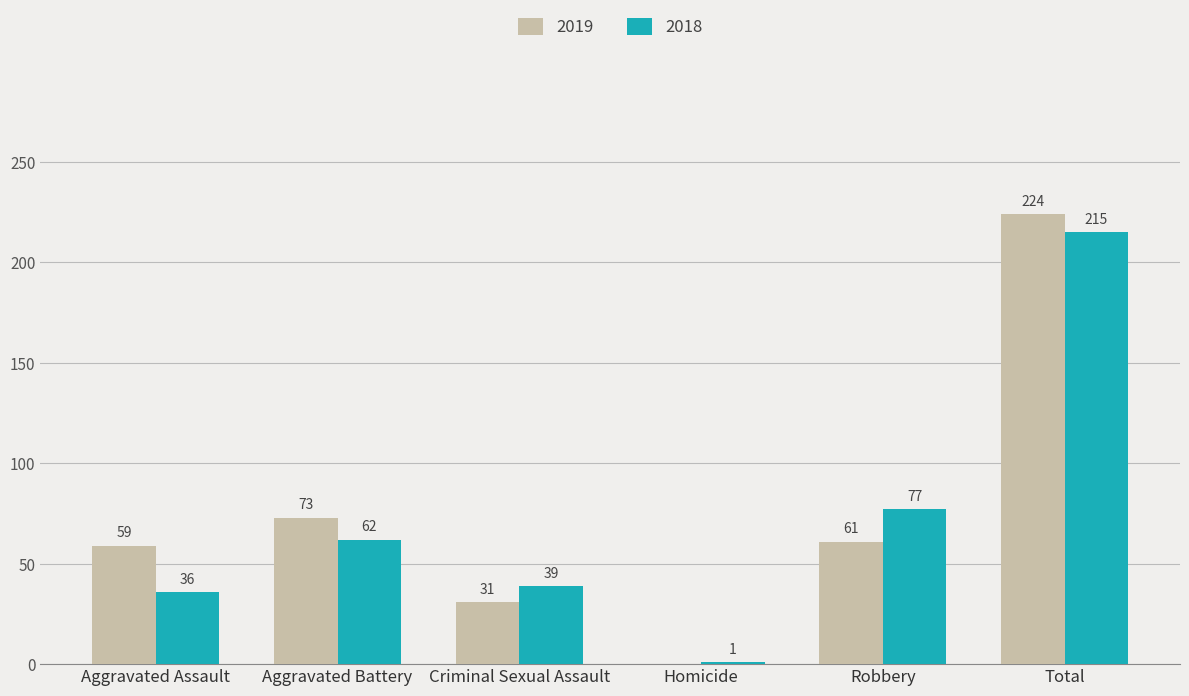

Which series changed the most between Aggravated Battery and Total?

2018